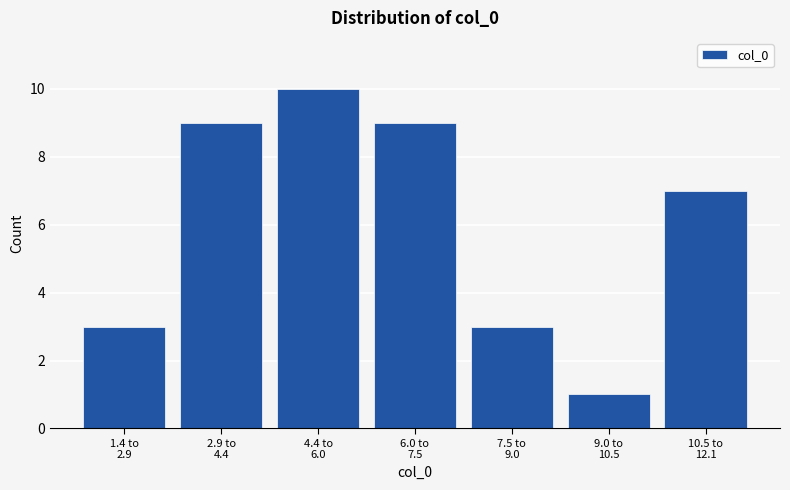

Reading left to right, extract all data points from this chart.

3	9	10	9	3	1	7